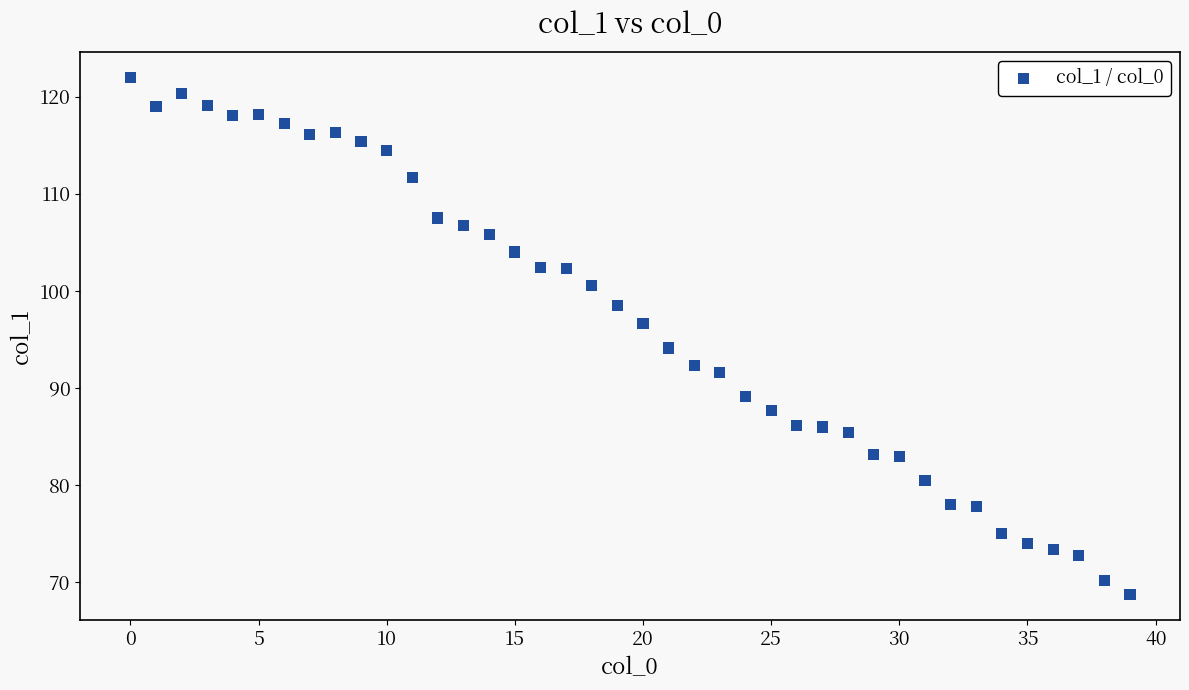

What Y value in the scatter plot is closest to 95?

94.1